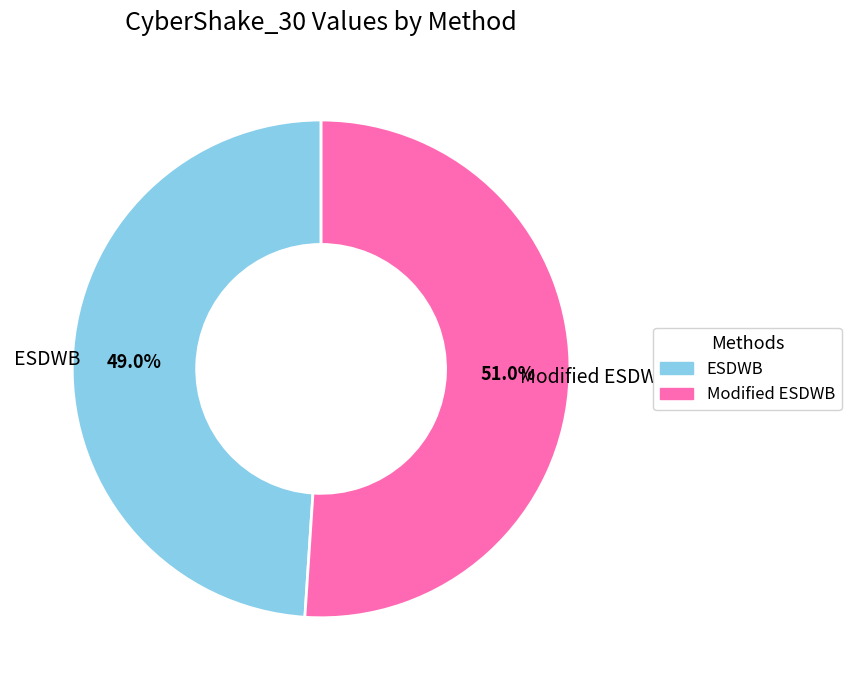

Which category has the smallest portion of the pie?

ESDWB